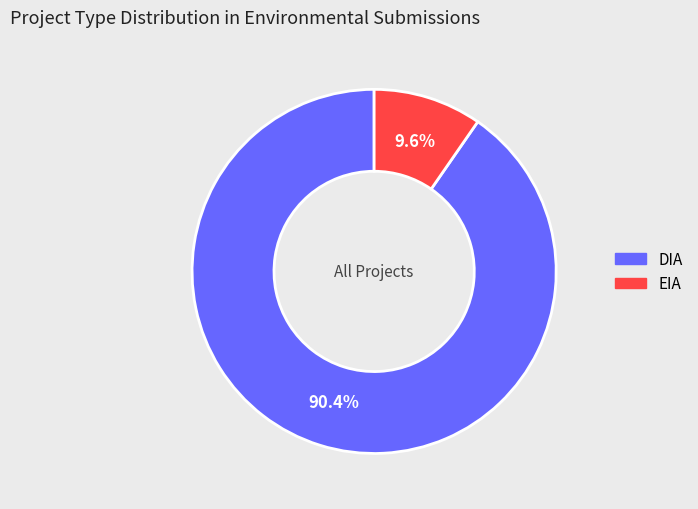

What percentage is the DIA slice, to the nearest percent?

90%